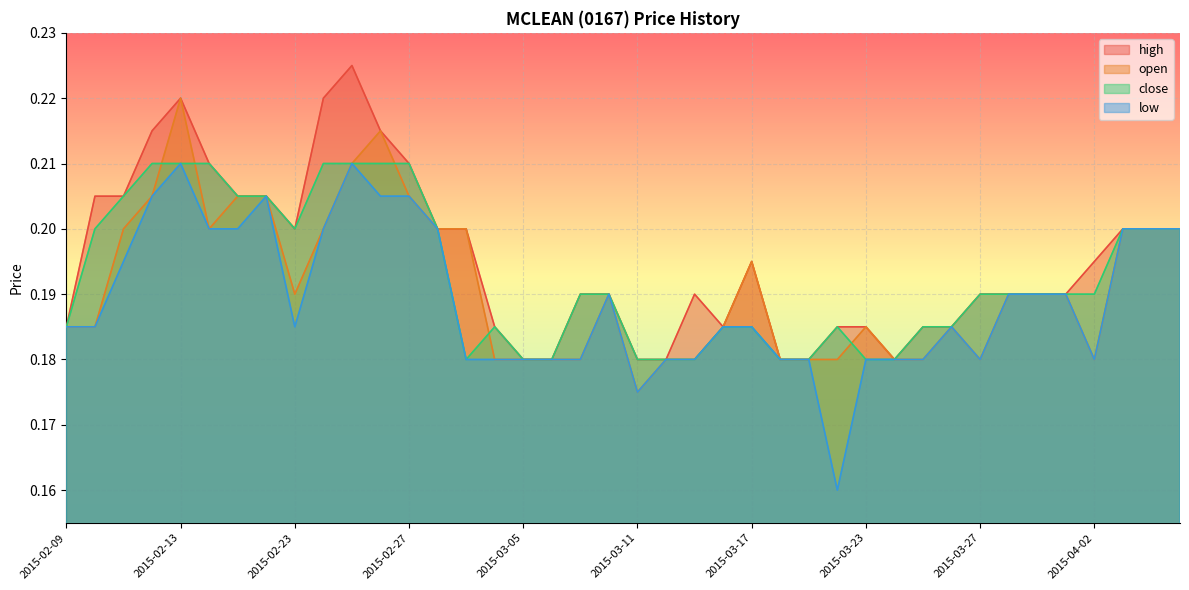

What position from the right is 2015-03-26?

9